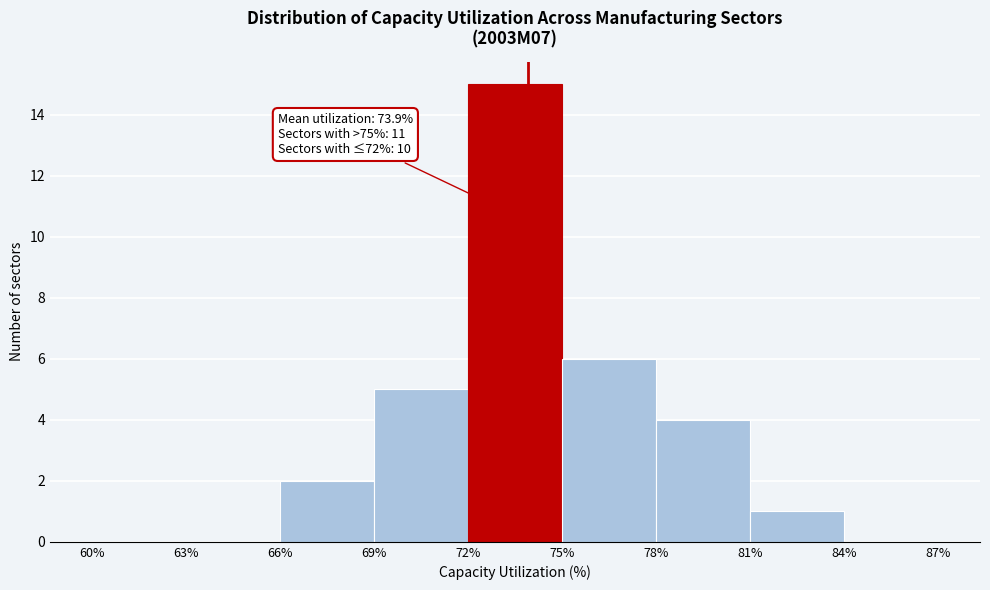

Over which range of the x-axis is the bar tallest?

72% to 75%